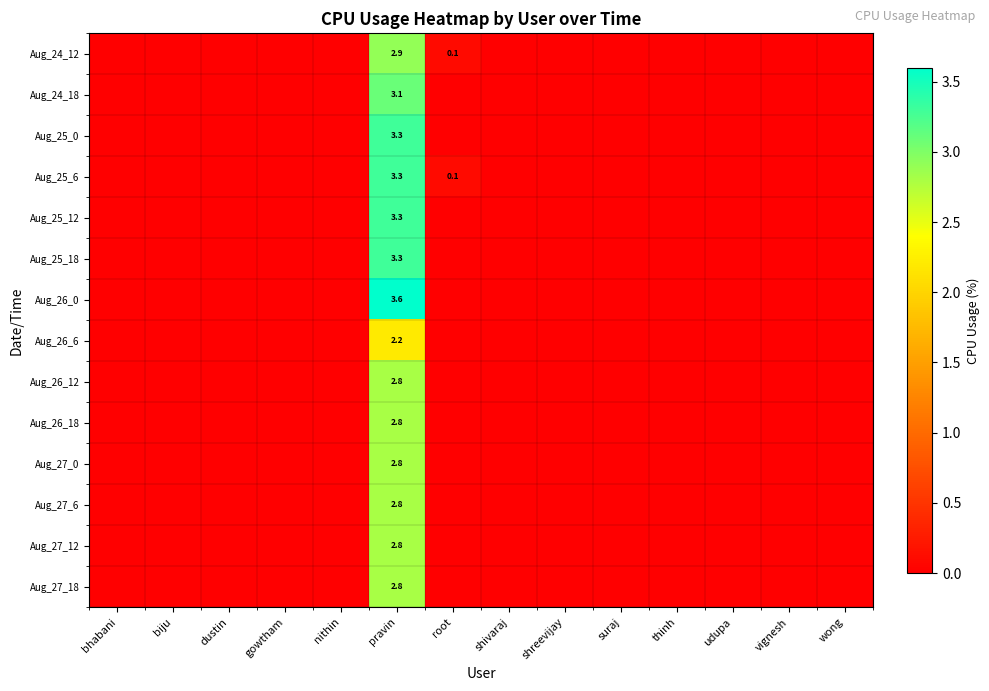

Rank the series at shreevijay from lowest to highest value.

Aug_24_12, Aug_24_18, Aug_25_0, Aug_25_6, Aug_25_12, Aug_25_18, Aug_26_0, Aug_26_6, Aug_26_12, Aug_26_18, Aug_27_0, Aug_27_6, Aug_27_12, Aug_27_18